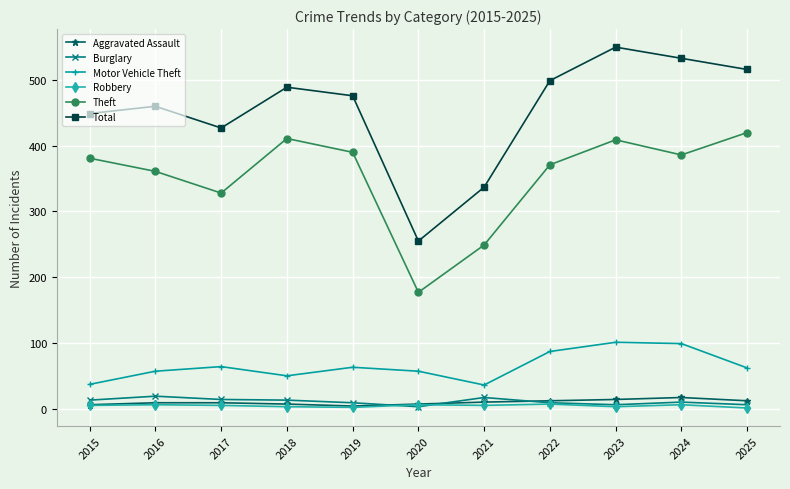

In Motor Vehicle Theft, how many points are lower than both neighbors (excluding endpoints)?

2